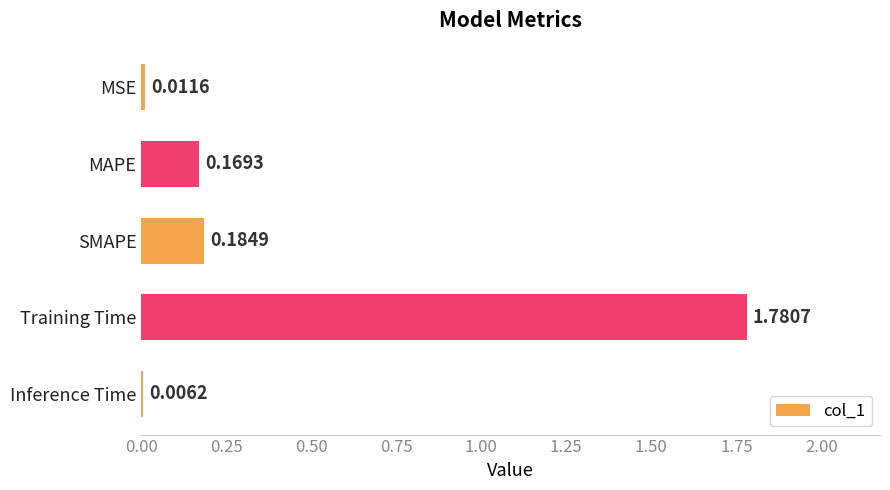

What is the change in value from MAPE to Training Time?

+1.6